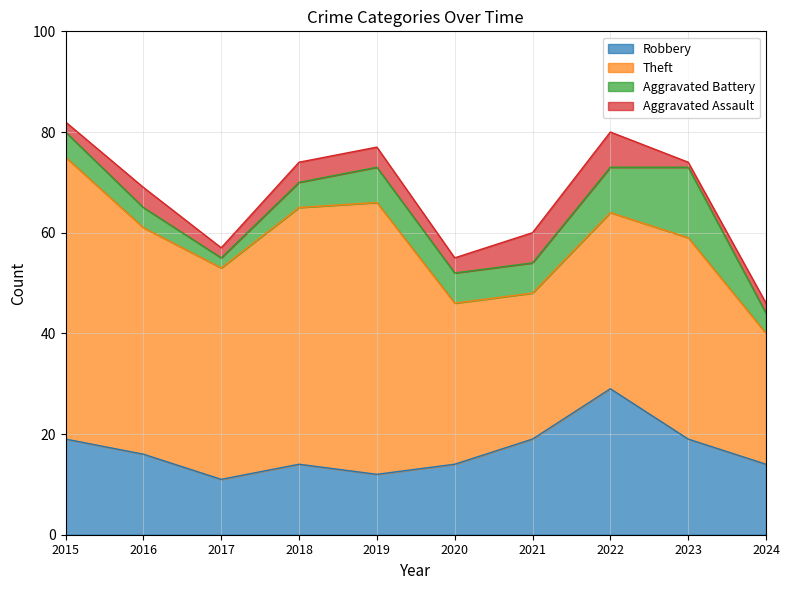

Is it true that Aggravated Assault equals 3 at 2021?

False